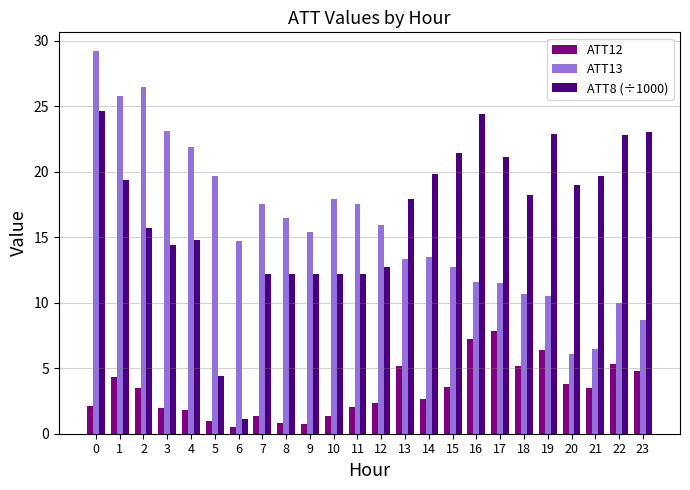

What is the sum of the ATT12 values at 2 and 11?

5.5